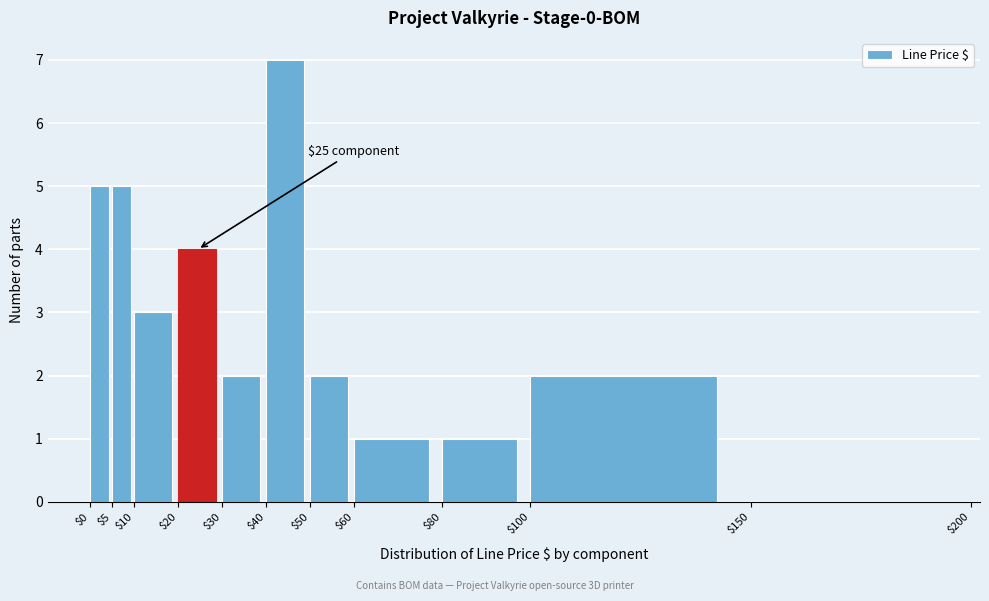

Which range on the x-axis has the tallest bar?

$40 to $50